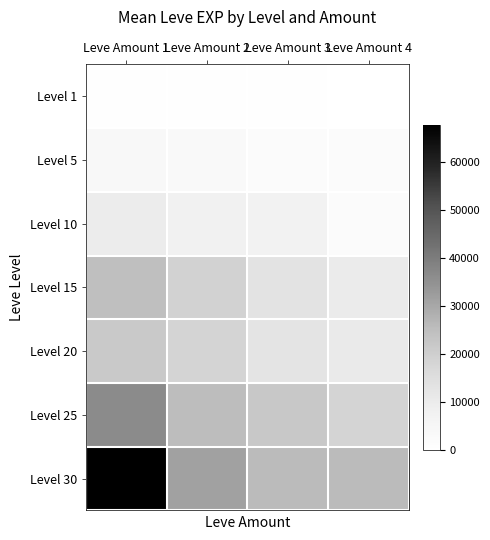

Reading left to right, extract all data points from this chart.

Level 1: Leve Amount 1=630	Leve Amount 2=720	Leve Amount 3=450	Leve Amount 4=0
Level 5: Leve Amount 1=3600	Leve Amount 2=3040	Leve Amount 3=1980	Leve Amount 4=2230
Level 10: Leve Amount 1=9990	Leve Amount 2=7880	Leve Amount 3=6880	Leve Amount 4=2230
Level 15: Leve Amount 1=24790	Leve Amount 2=18910	Leve Amount 3=13040	Leve Amount 4=10100
Level 20: Leve Amount 1=21600	Leve Amount 2=18290	Leve Amount 3=12960	Leve Amount 4=10710
Level 25: Leve Amount 1=36390	Leve Amount 2=25250	Leve Amount 3=21830	Leve Amount 4=18490
Level 30: Leve Amount 1=67730	Leve Amount 2=31330	Leve Amount 3=25900	Leve Amount 4=25900